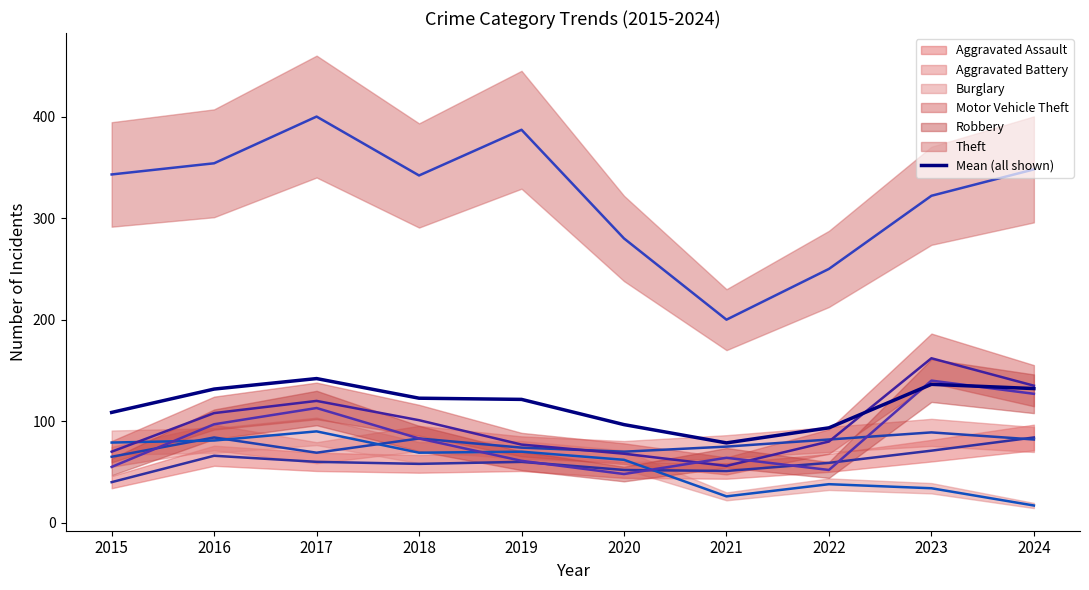

What is the approximate value at 2020?

96.7